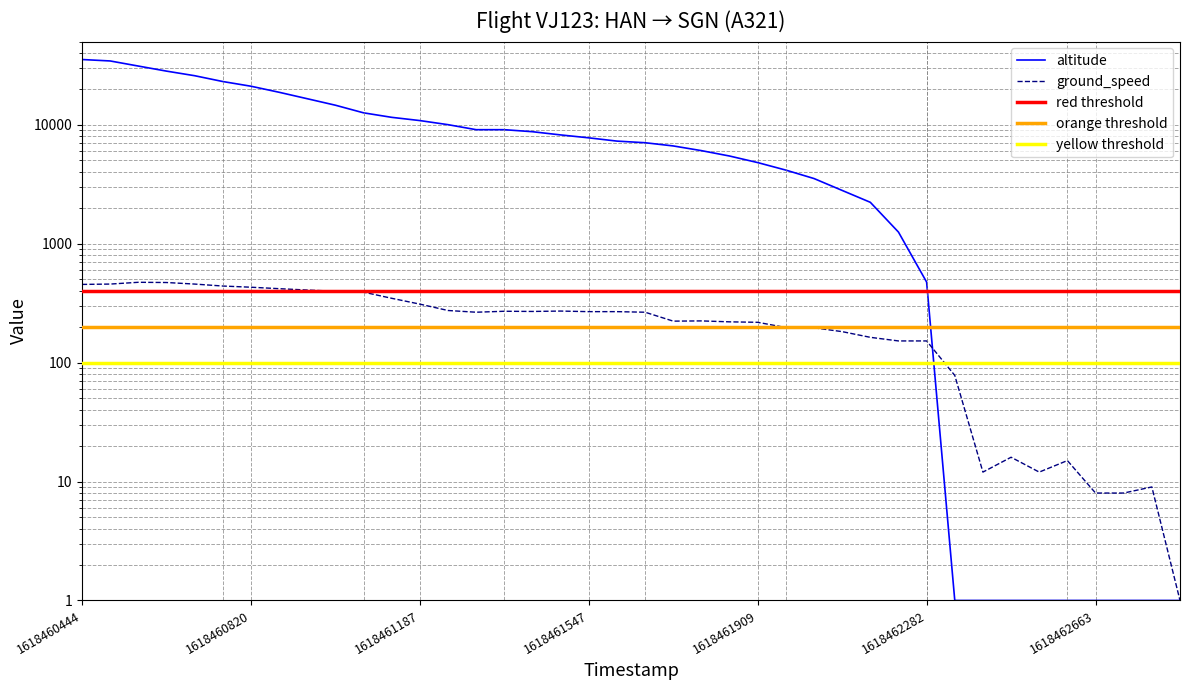

In ground_speed, how many points are higher than both neighbors (excluding endpoints)?

7